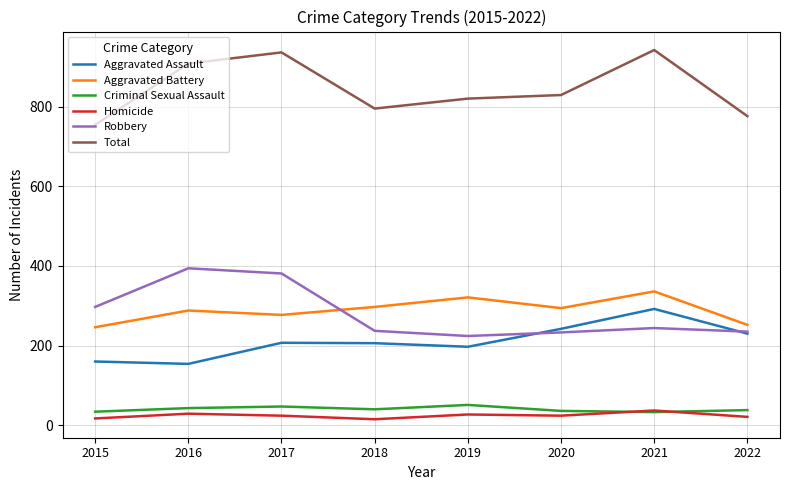

True or false: Total and Criminal Sexual Assault intersect in this chart.

False